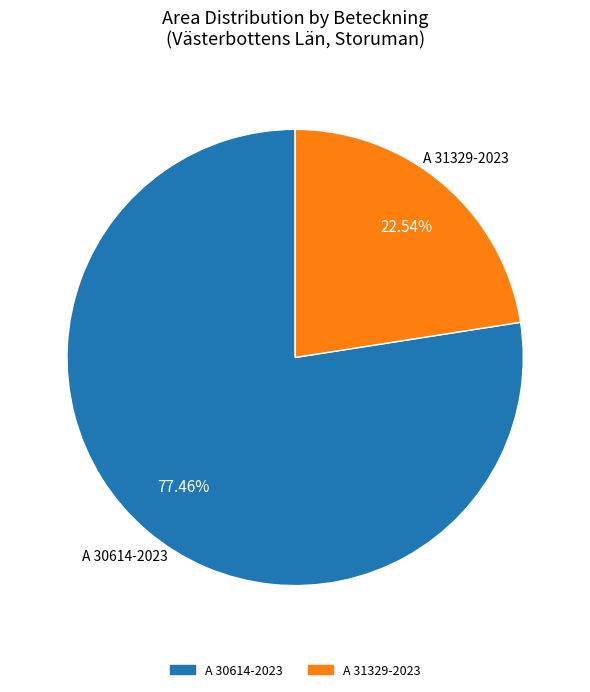

True or false: A 30614-2023 accounts for 63% of the total.

False